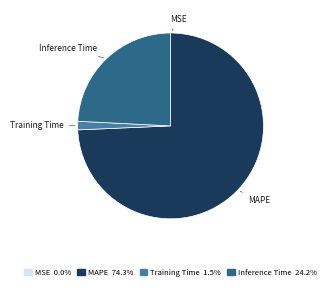

Which category has the biggest portion of the pie?

MAPE